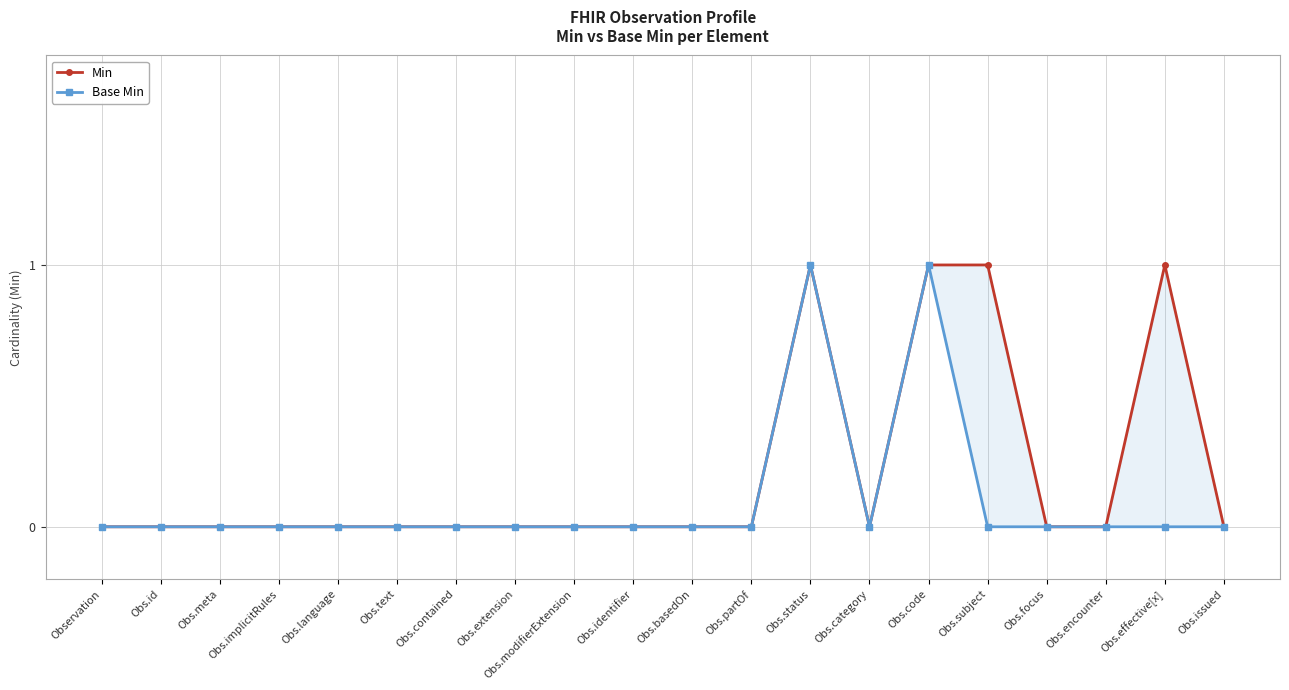

What are all the series names shown in the legend?

Min, Base Min